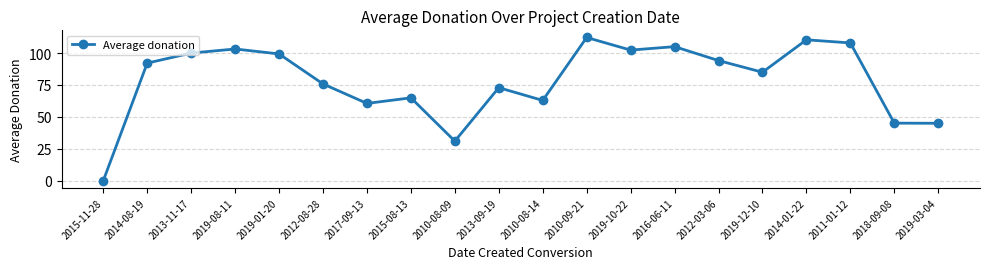

How many distinct data groups are displayed?

1